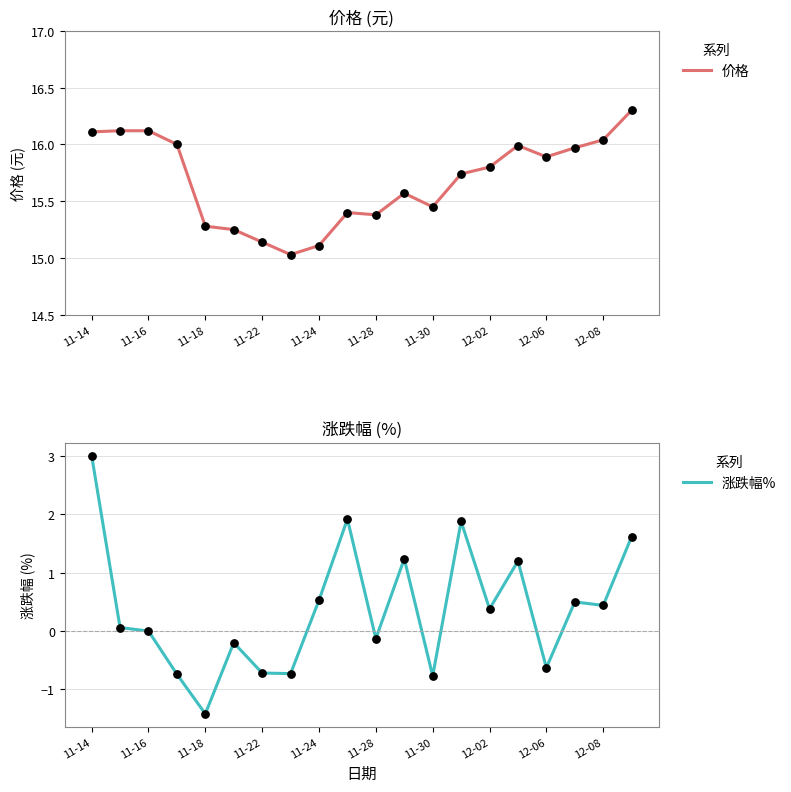

What is the maximum value for 价格?

16.3